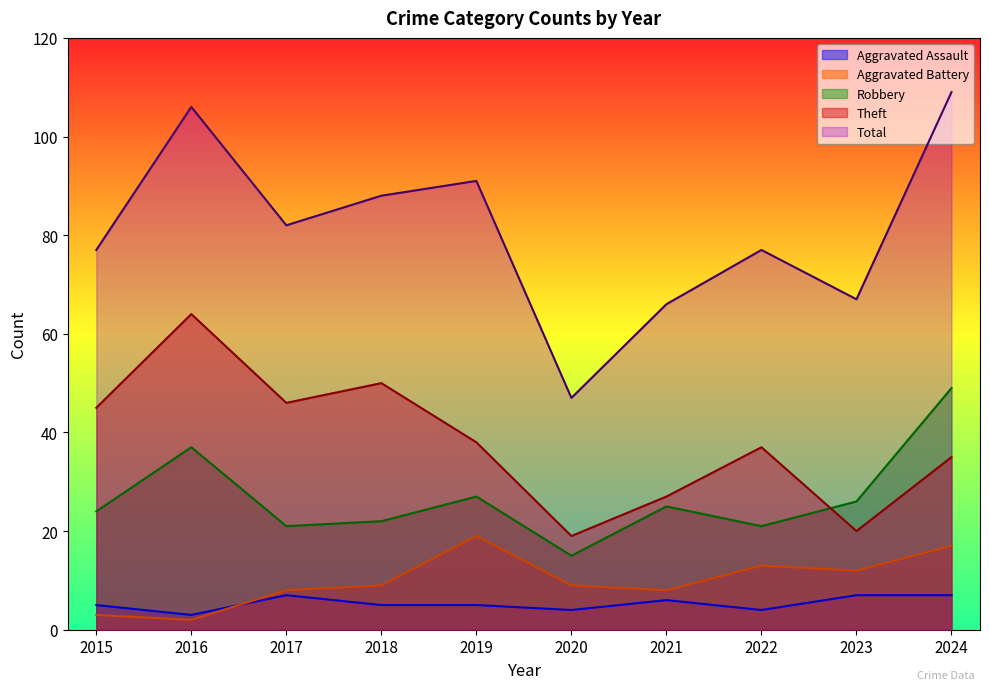

At which label does Theft reach its minimum?

2020